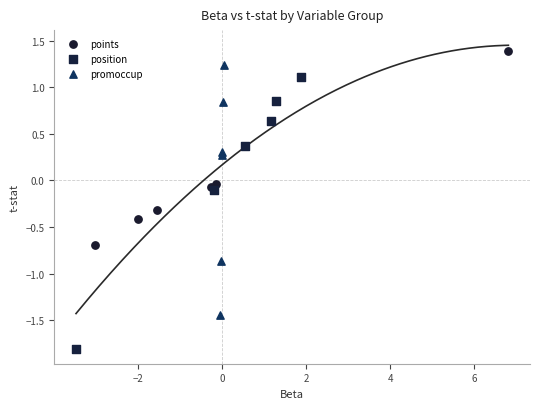

Which series reaches the maximum Y coordinate?

points